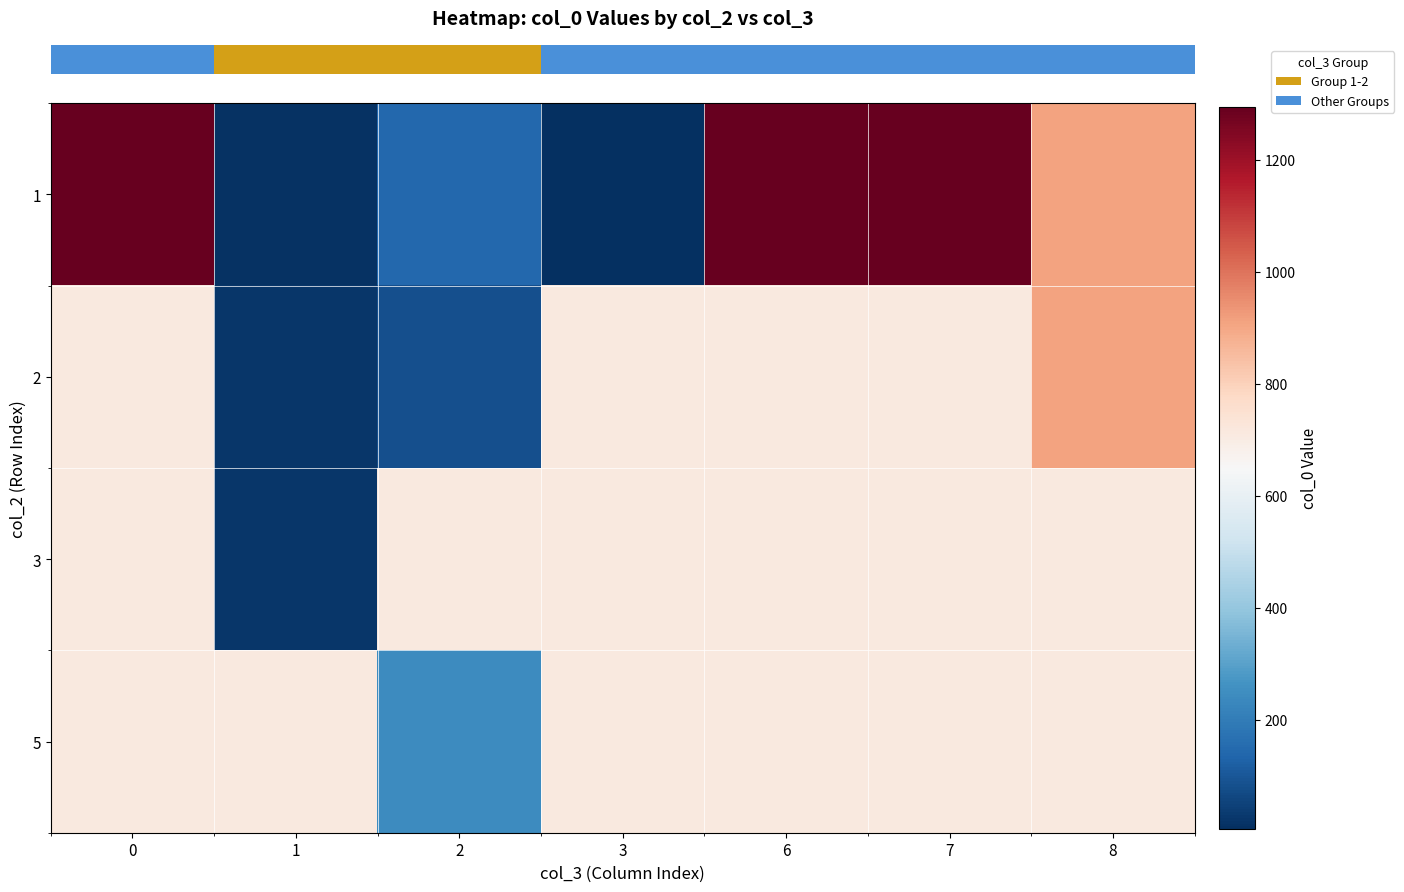

At how many categories does at least one series exceed 1110?

3